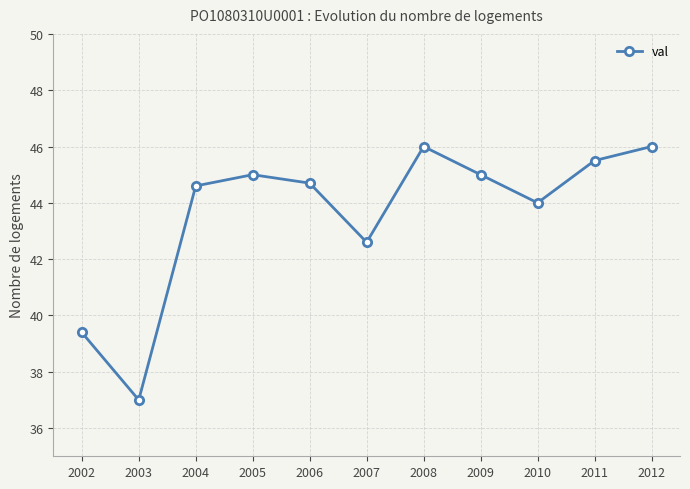

What is the value of the 10th point from the left?

45.5